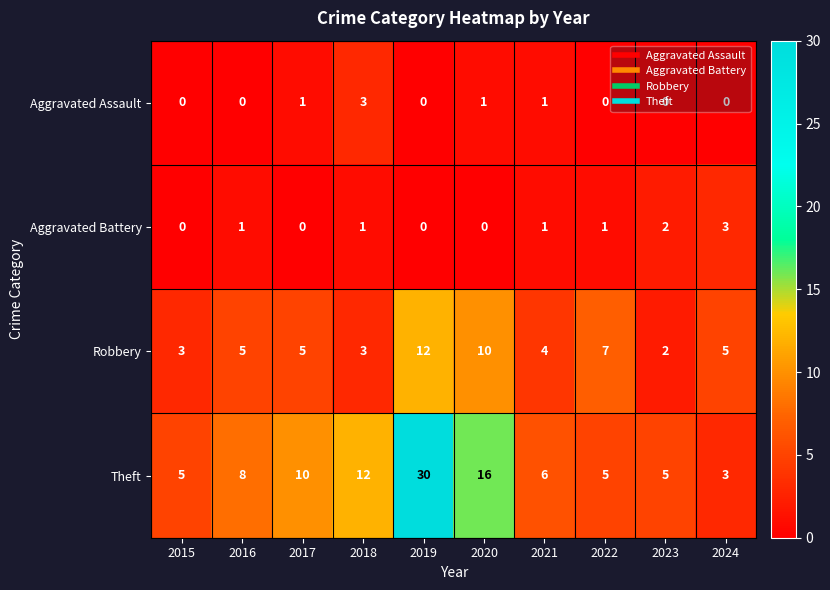

Which series changed the most between 2022 and 2023?

Robbery